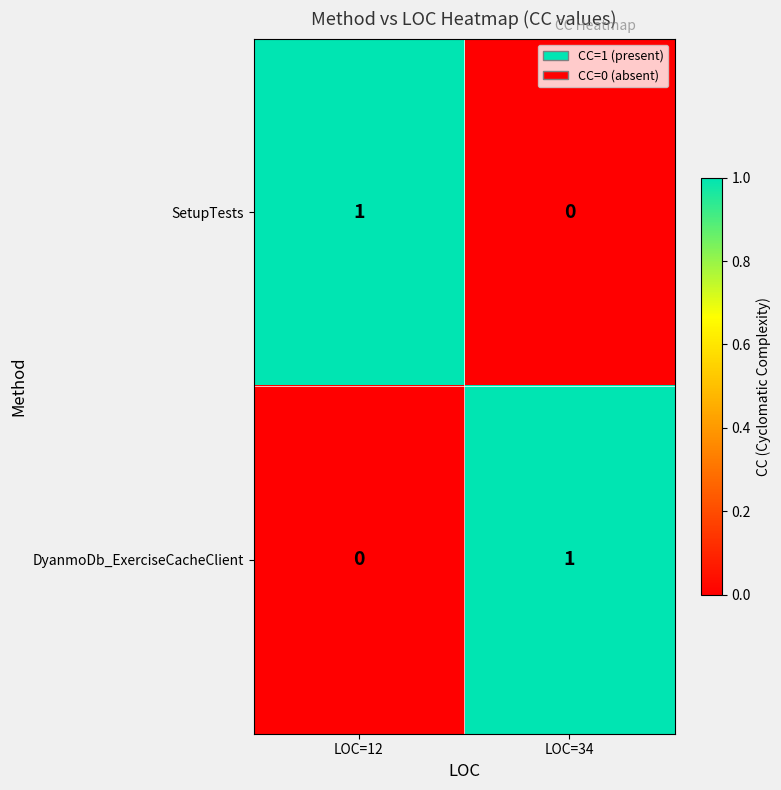

Rank the series at LOC=12 from lowest to highest value.

DyanmoDb_ExerciseCacheClient, SetupTests